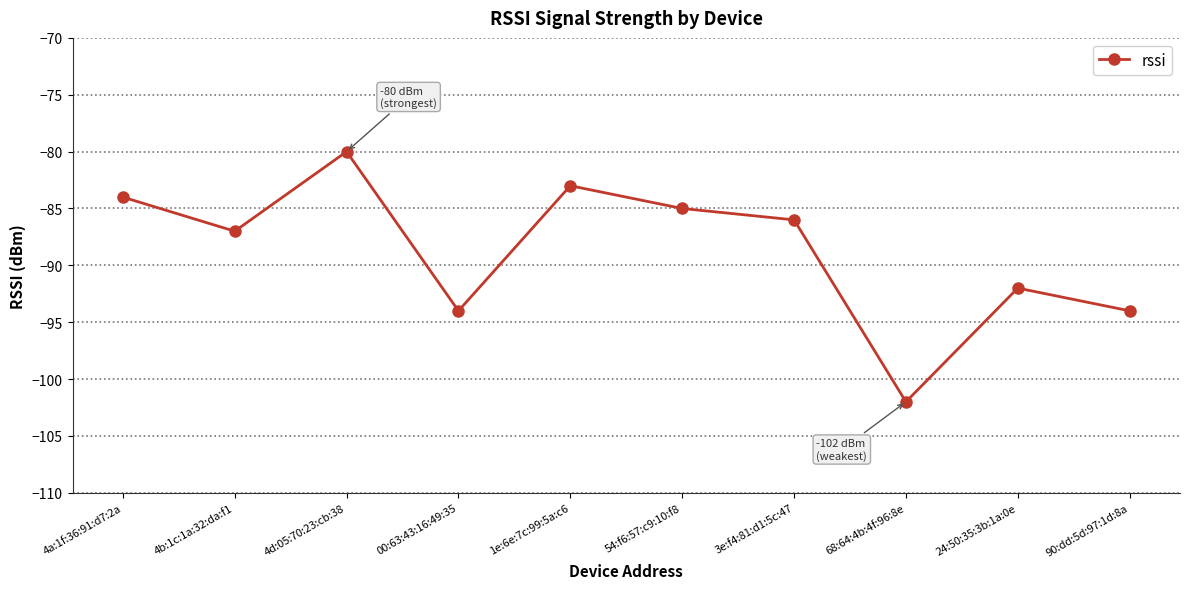

Where is the first local minimum?

4b:1c:1a:32:da:f1